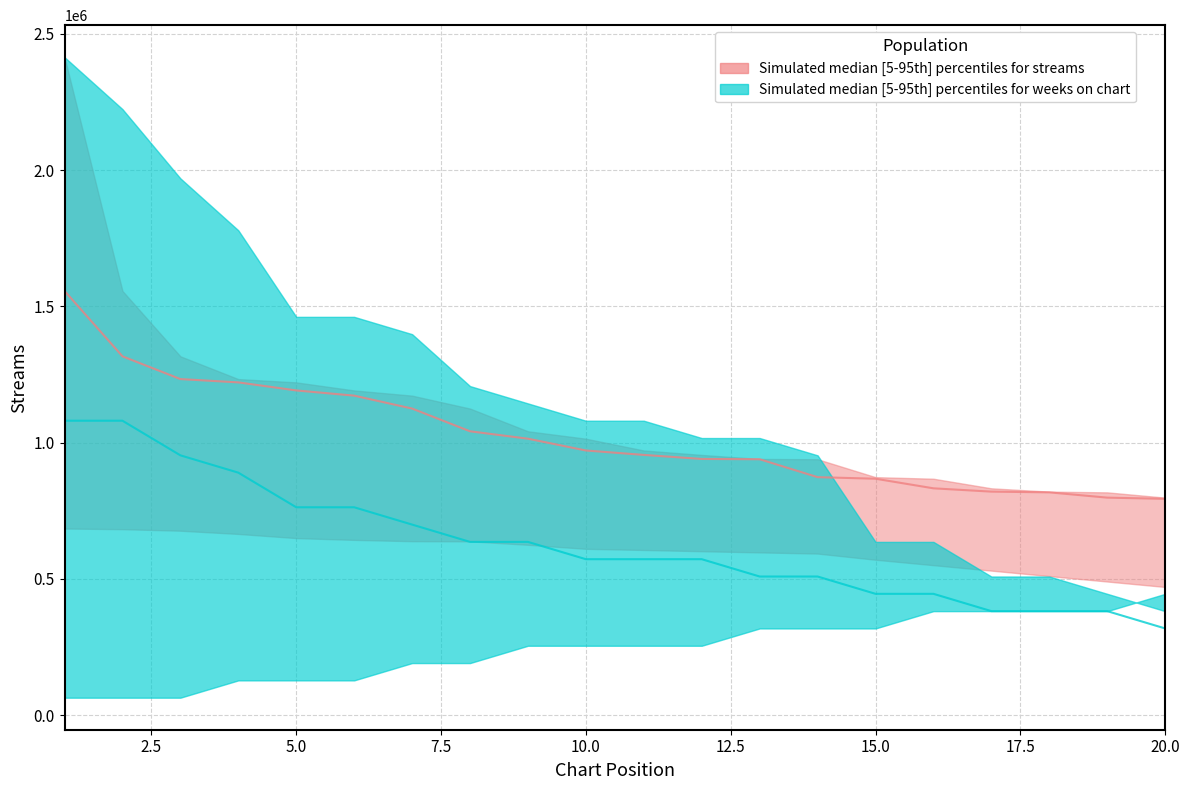

Reading left to right, transcribe all the data shown in this chart.

streams_upper: 2414602	1556628	1316605	1233074	1220930	1191386	1172270	1124826	1041438	1014223	970965	954711	939866	938836	873052	867299	832064	819948	817236	797881
streams_lower: 684537	682151	676491	664671	649389	642835	638025	637544	624810	610082	605778	601237	596908	592588	570000	550000	530000	510000	490000	470000
streams_median: 1556628	1316605	1233074	1220930	1191386	1172270	1124826	1041438	1014223	970965	954711	939866	938836	873052	867299	832064	819948	817236	797881	793443
weeks_upper: 38	35	31	28	23	23	22	19	18	17	17	16	16	15	10	10	8	8	7	6
weeks_lower: 1	1	1	2	2	2	3	3	4	4	4	4	5	5	5	6	6	6	6	7
weeks_median: 17	17	15	14	12	12	11	10	10	9	9	9	8	8	7	7	6	6	6	5